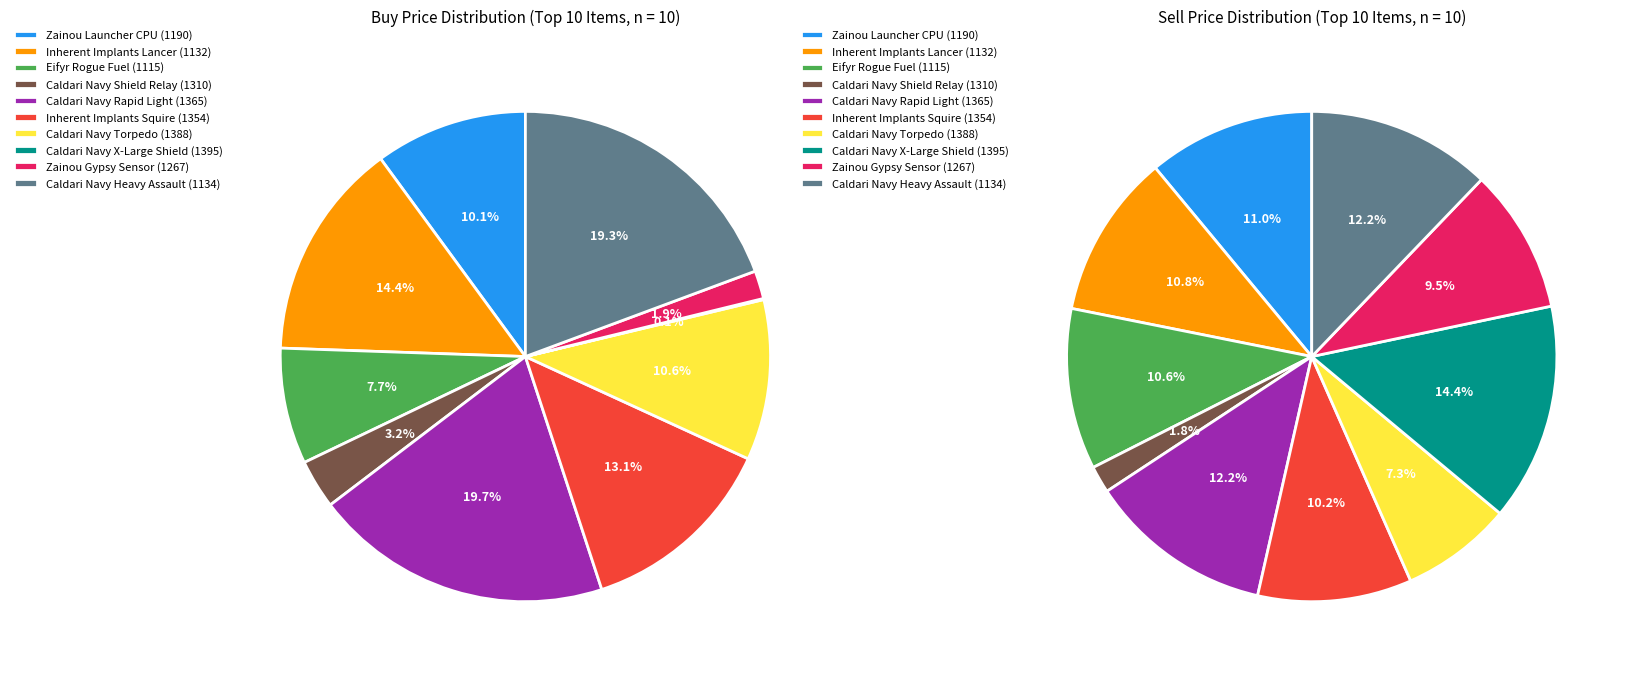

Rank the series at Caldari Navy X-Large Shield (1395) from highest to lowest value.

Sell Price, Buy Price